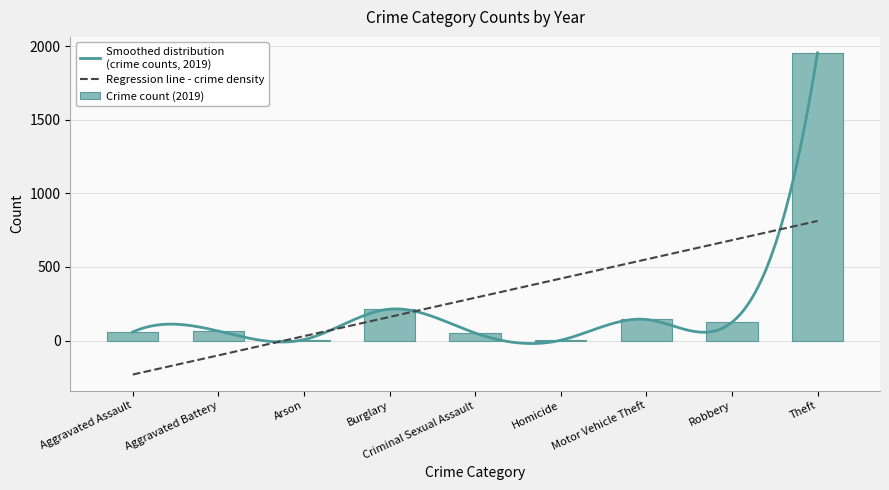

What is the label of the 4th bar from the left?

Burglary